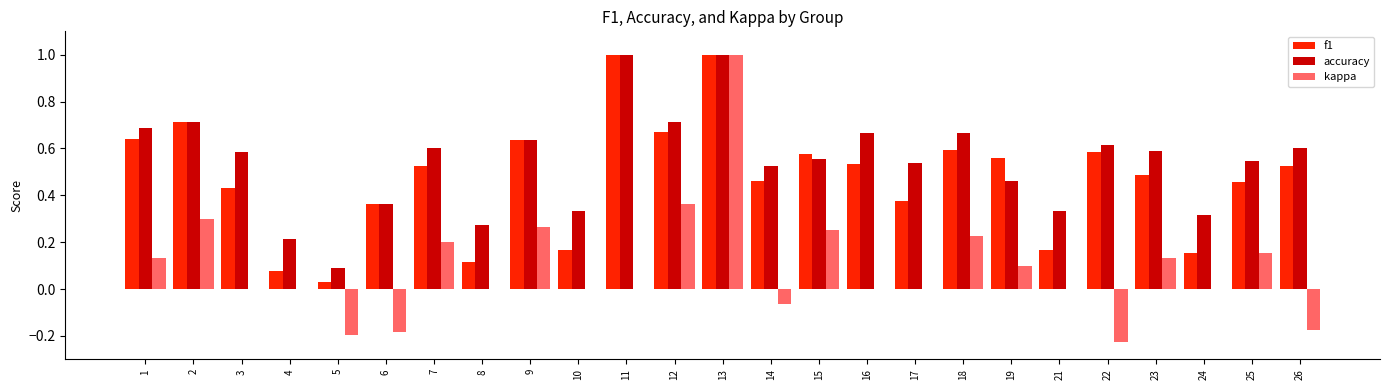

At which category is the sum across all series the highest?

13